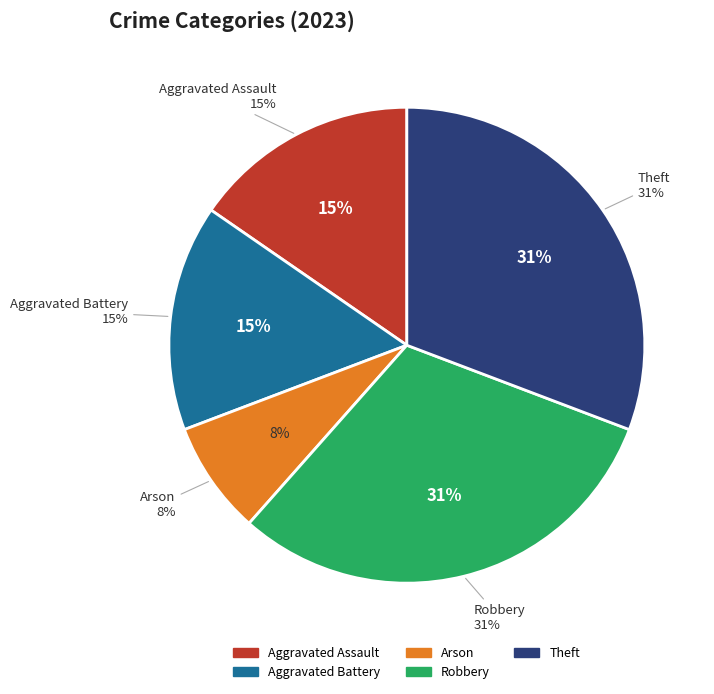

To the nearest percent, what percentage of the pie is Aggravated Battery?

15%